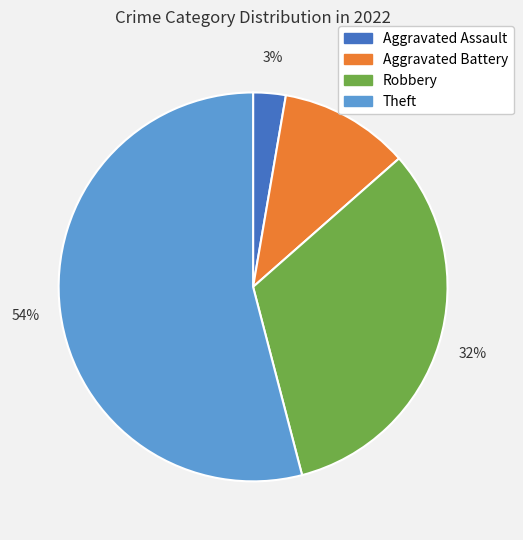

To the nearest percent, what portion does Theft represent?

54%